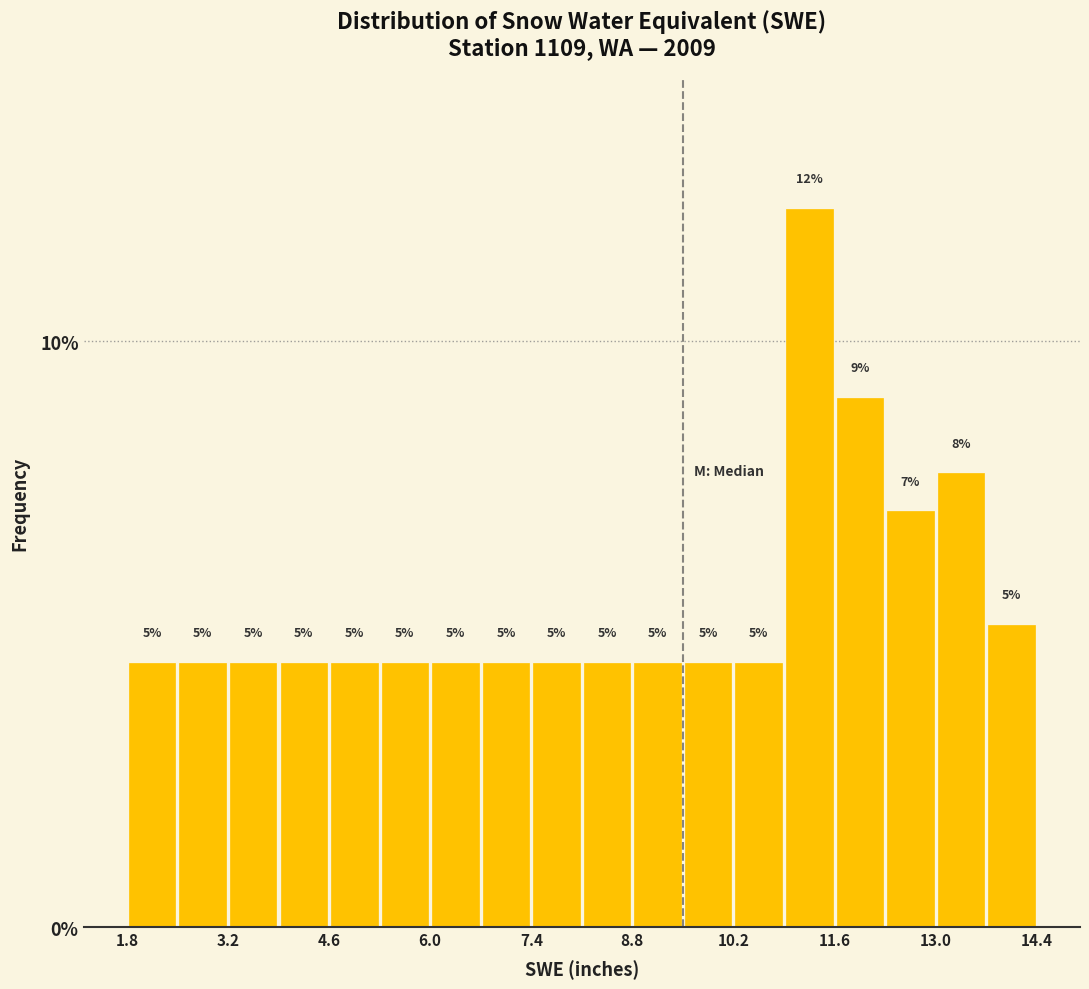

Around what value on the x-axis is the tallest bar? Give the approximate position of its centre, as read against the axis.

11.2